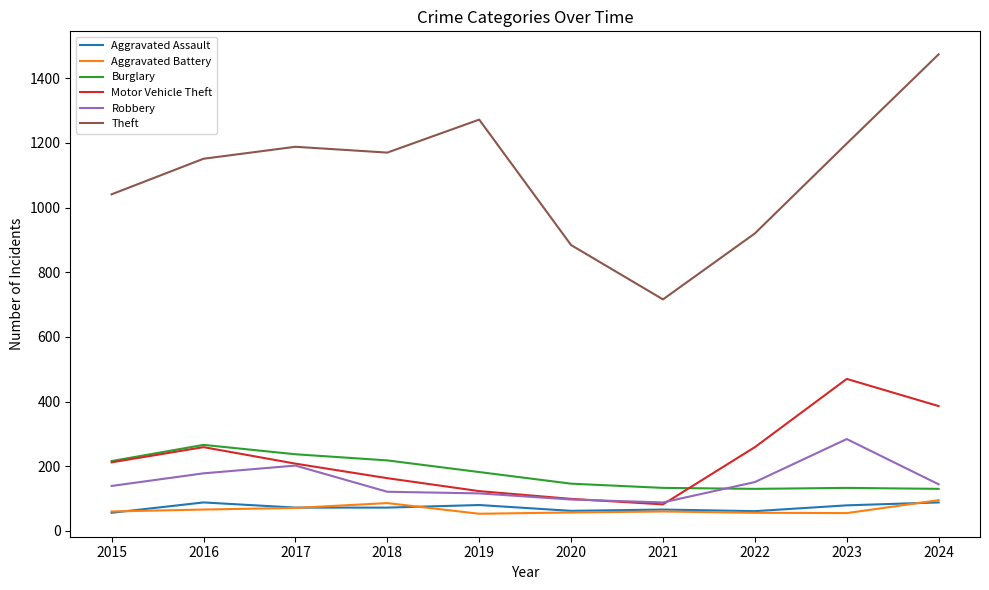

Is the value of Aggravated Battery at 2018 greater than the value of Aggravated Assault at 2022?

Yes